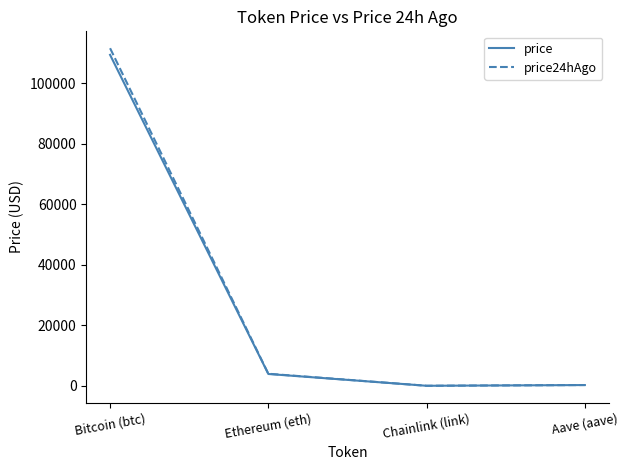

What is the total value across all series at Ethereum (eth)?

7920.8